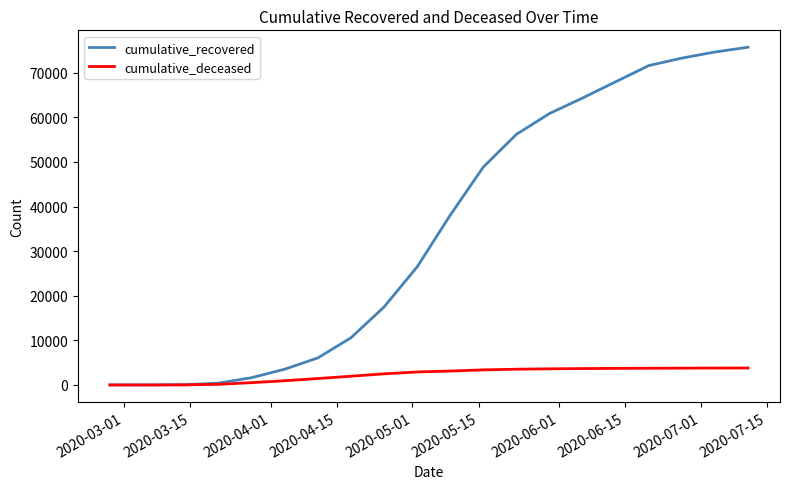

Which series has the widest spread of values?

cumulative_recovered